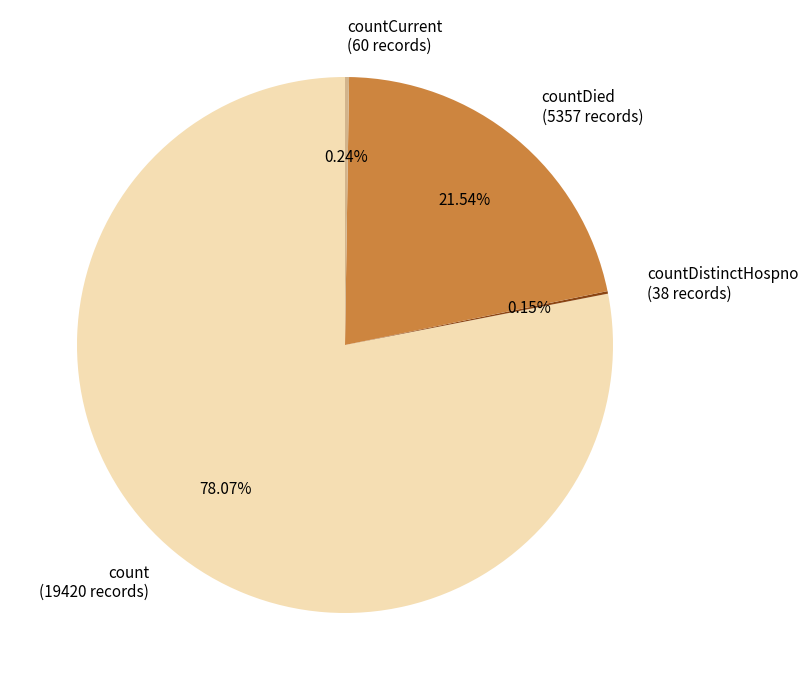

Which slice is the largest?

count